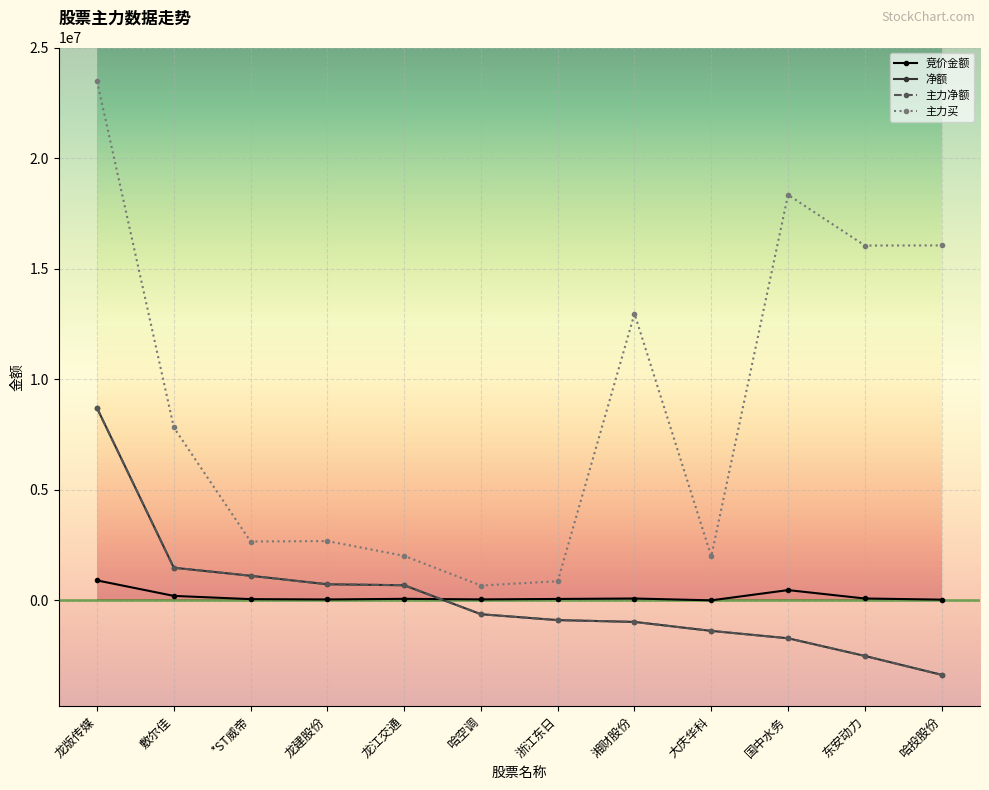

List the series in order of their peak value, highest first.

主力买, 净额, 主力净额, 竞价金额